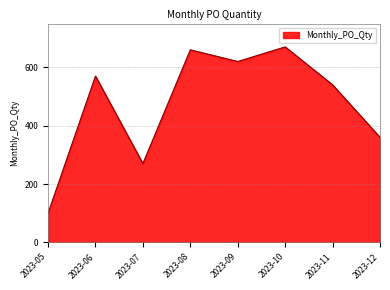

What is the maximum value shown in the chart?

670